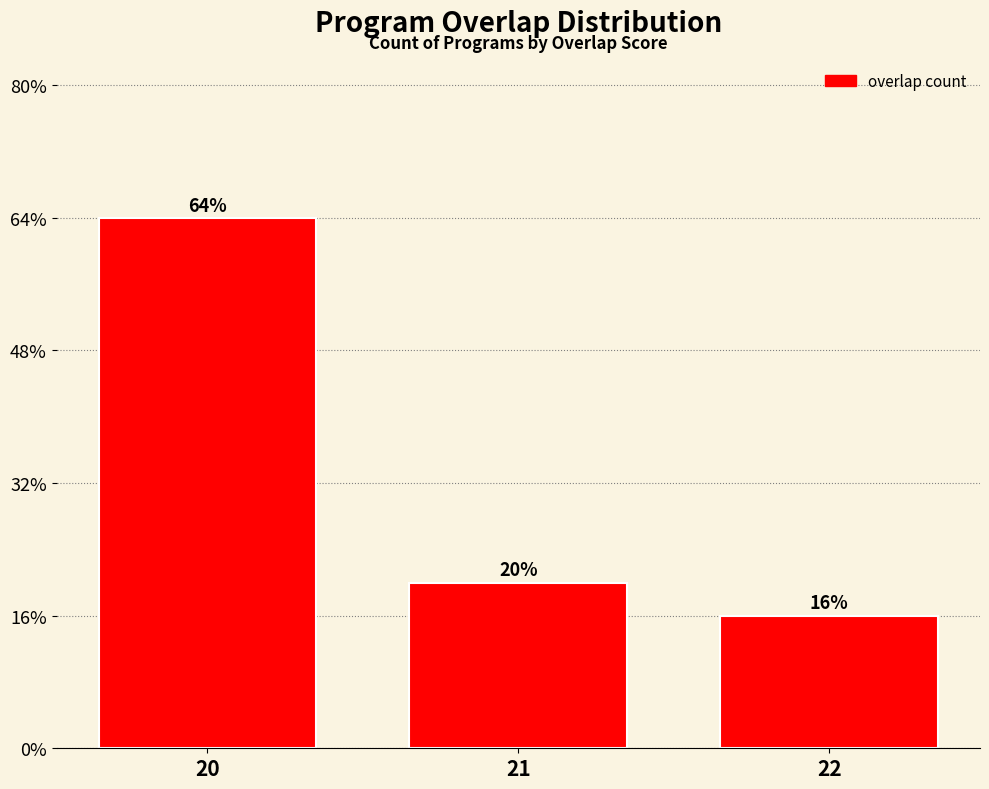

Does the chart contain any negative values?

No